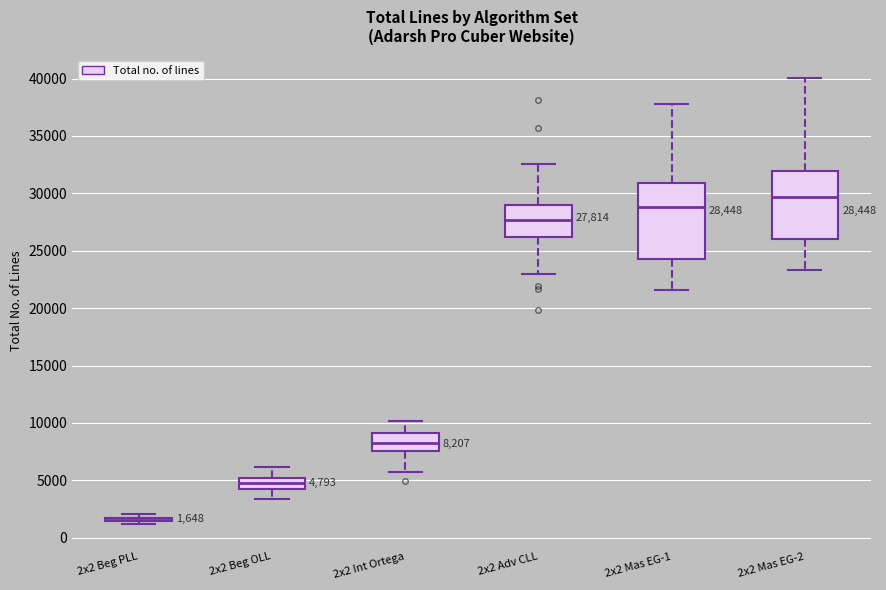

Comparing the boxes themselves (not the whiskers), which one is the tallest?

2x2 Mas EG-1